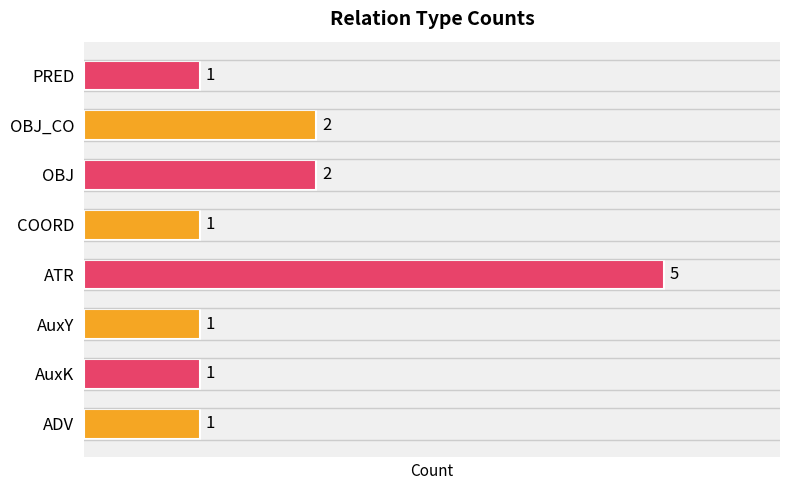

What is the ratio of the value at COORD to the value at AuxY?

1.0